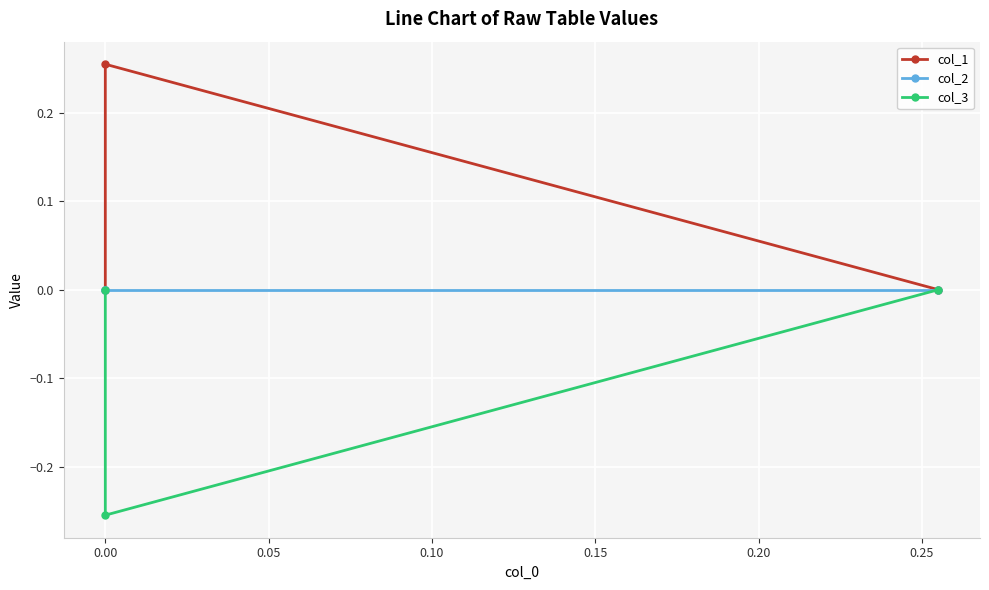

Reading left to right, transcribe all the data shown in this chart.

col_1: 0.0	0.3	0.0
col_2: 0.0	0.0	0.0
col_3: 0.0	-0.3	0.0